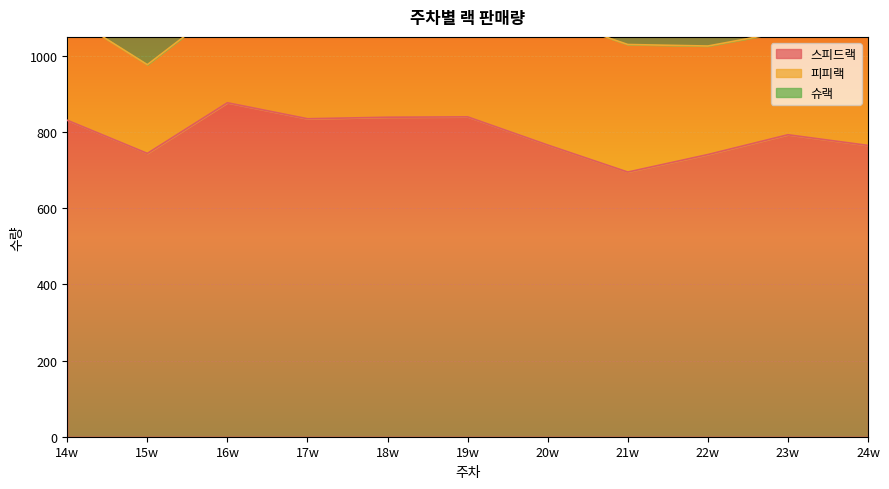

Is it true that 피피랙 equals 347 at 17w?

True